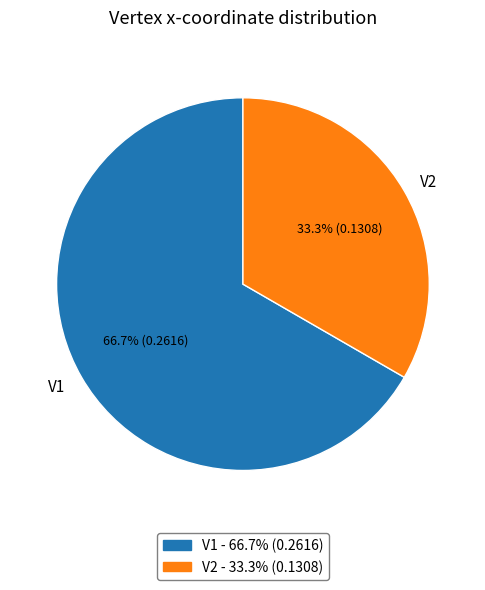

To the nearest percent, what portion does V1 represent?

67%